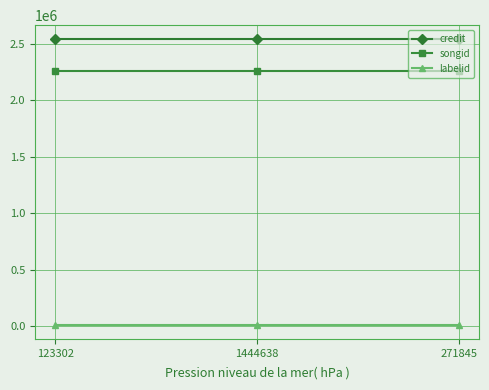

Reading right to left, what are all the values shown in this chart?

credit: 271845=2540548	1444638=2540548	123302=2540548
songid: 271845=2259450	1444638=2259450	123302=2259450
labelid: 271845=15359	1444638=15359	123302=15359